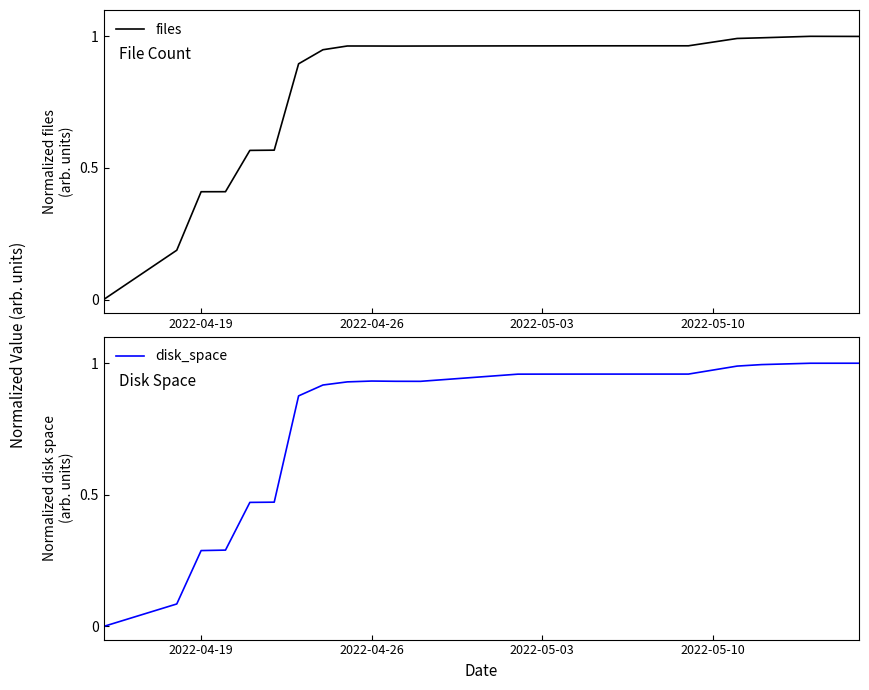

The value of files at 2022-04-26 is 1.7. True or false?

False